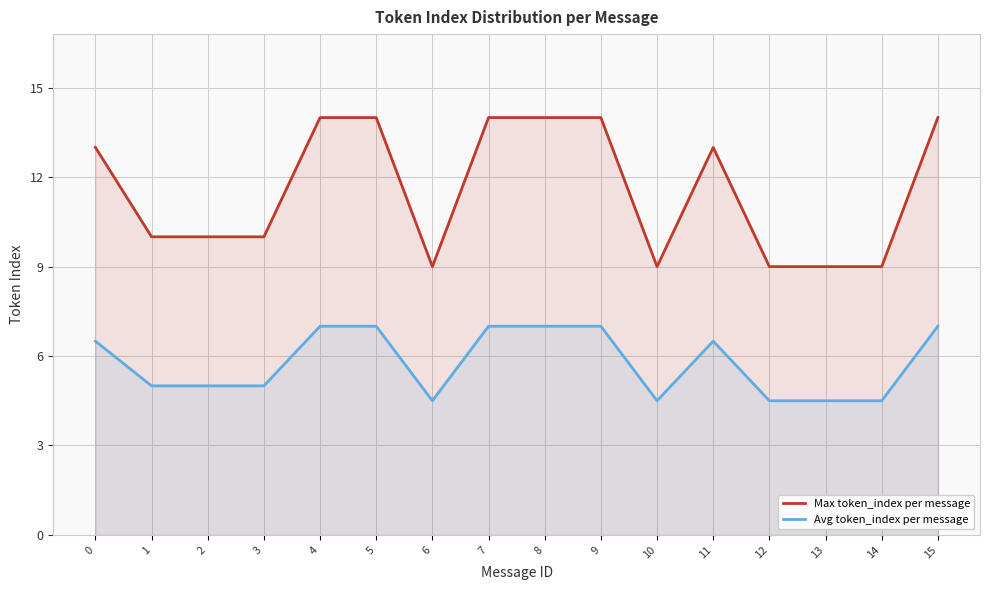

Does the chart have visible grid lines?

Yes